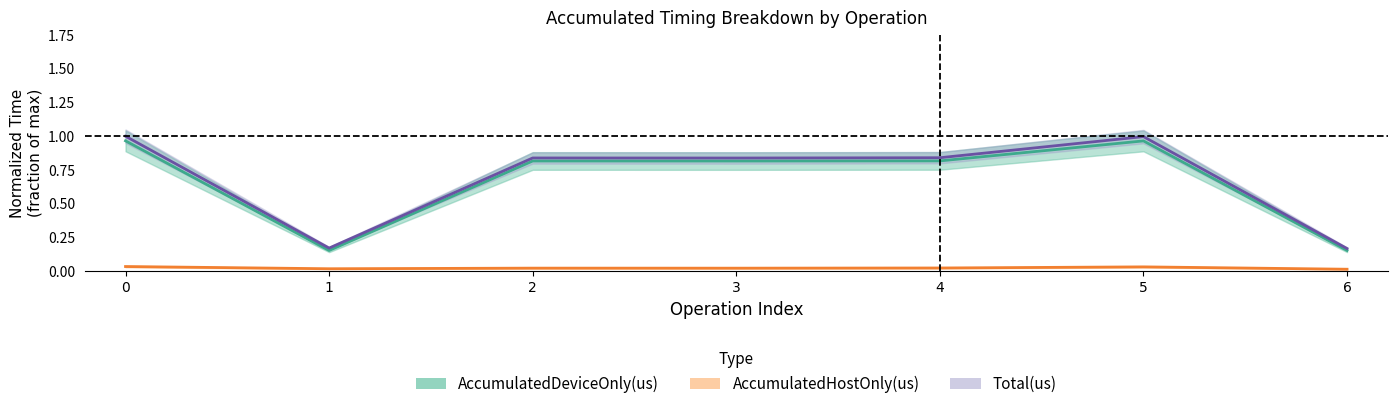

The value of AccumulatedHostOnly(us) at 6 is 0.0. True or false?

True